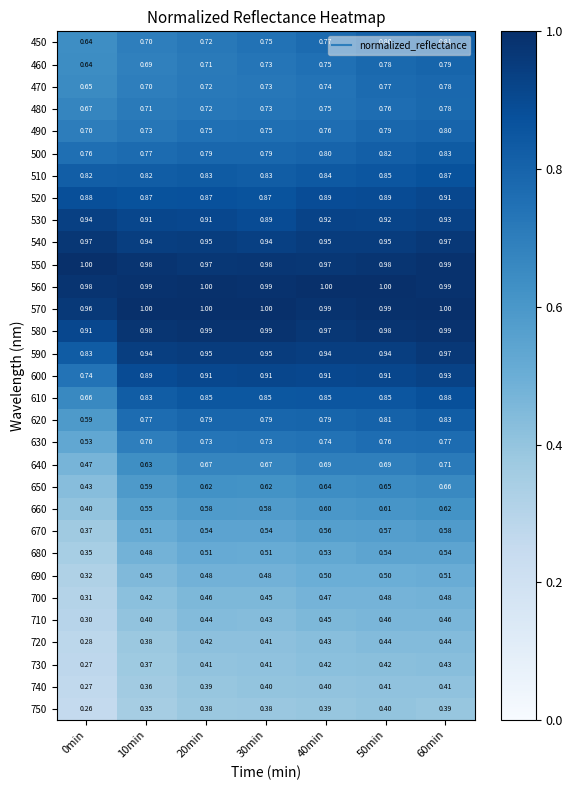

Is the value of 450 at 10min greater than the value of 650 at 60min?

Yes